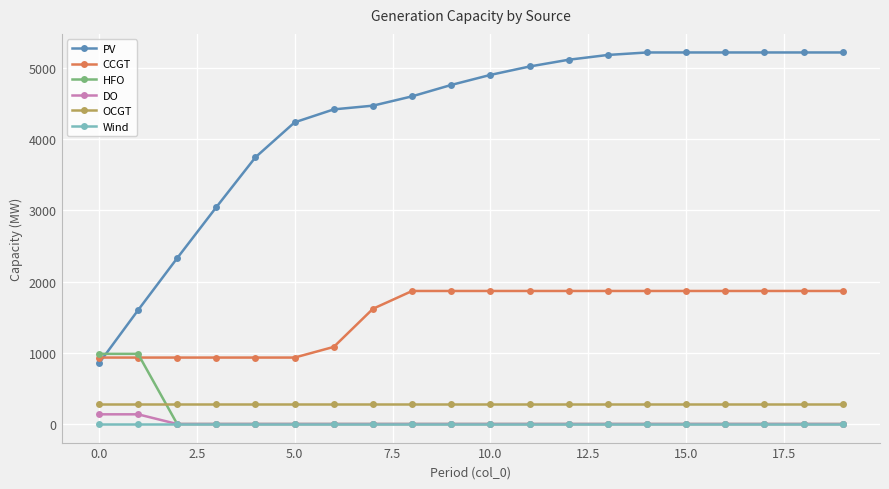

Which series has the largest total across all categories?

PV